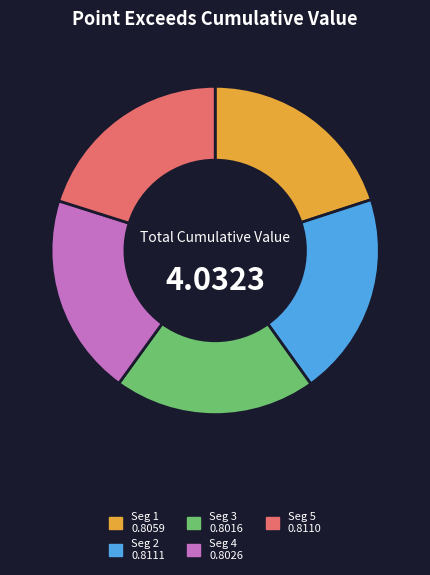

Count the number of slices in the pie.

5